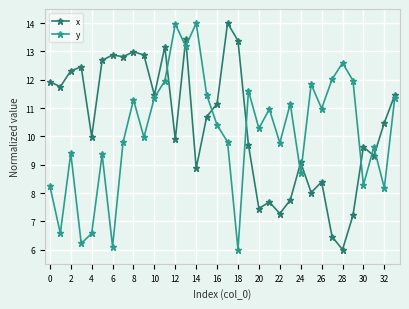

Which series ends up on top after the final intersection of y and x?

x